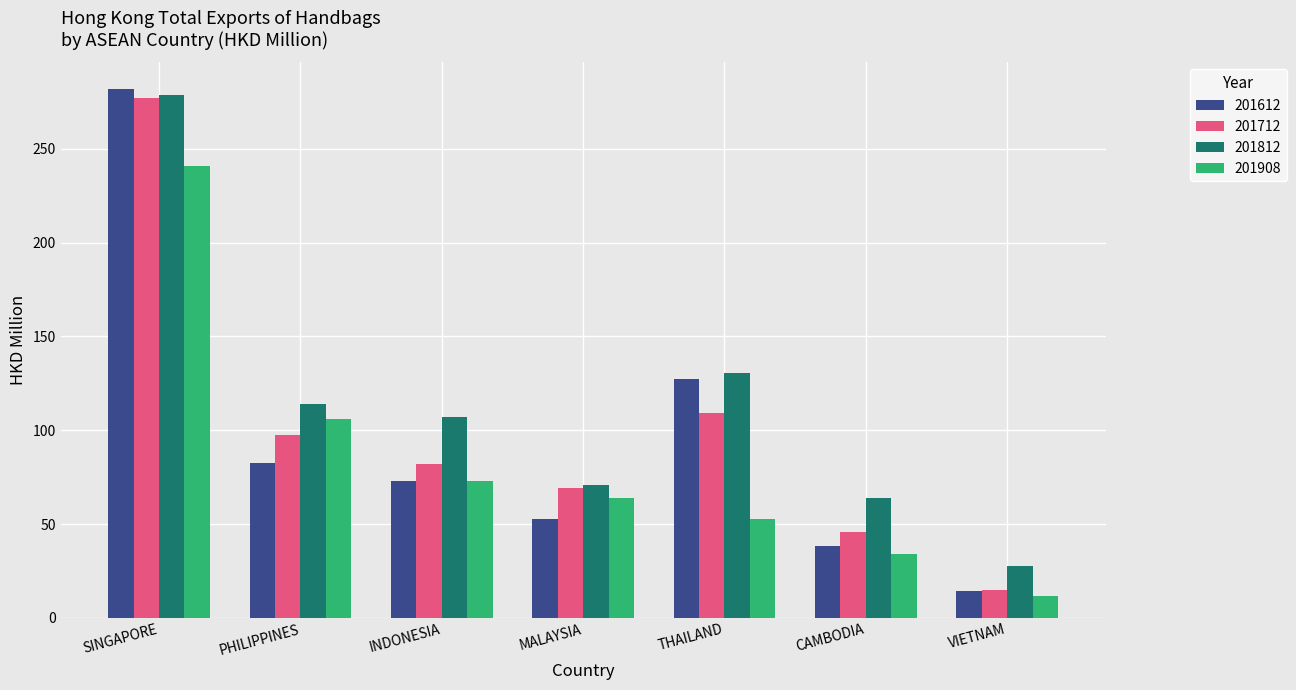

The value of 201712 at SINGAPORE is 277.4. True or false?

True